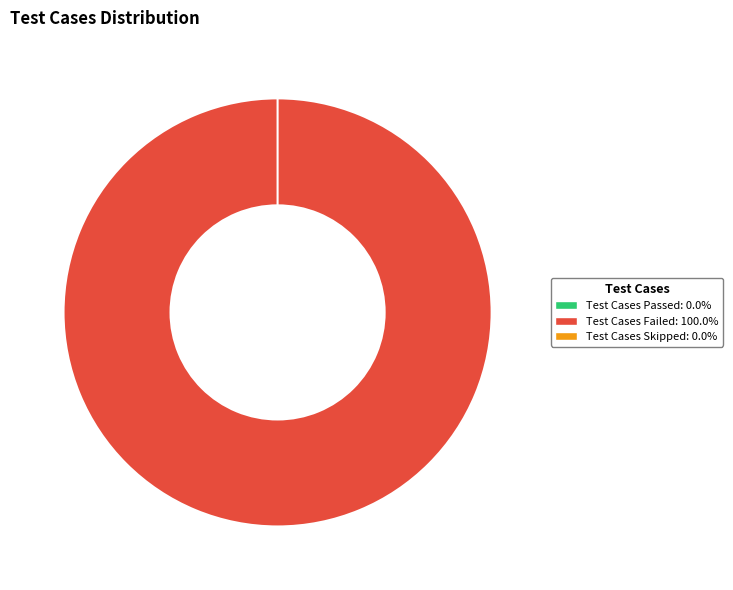

To the nearest percent, what is the difference between the Test Cases Passed and Test Cases Failed slice percentages?

100%